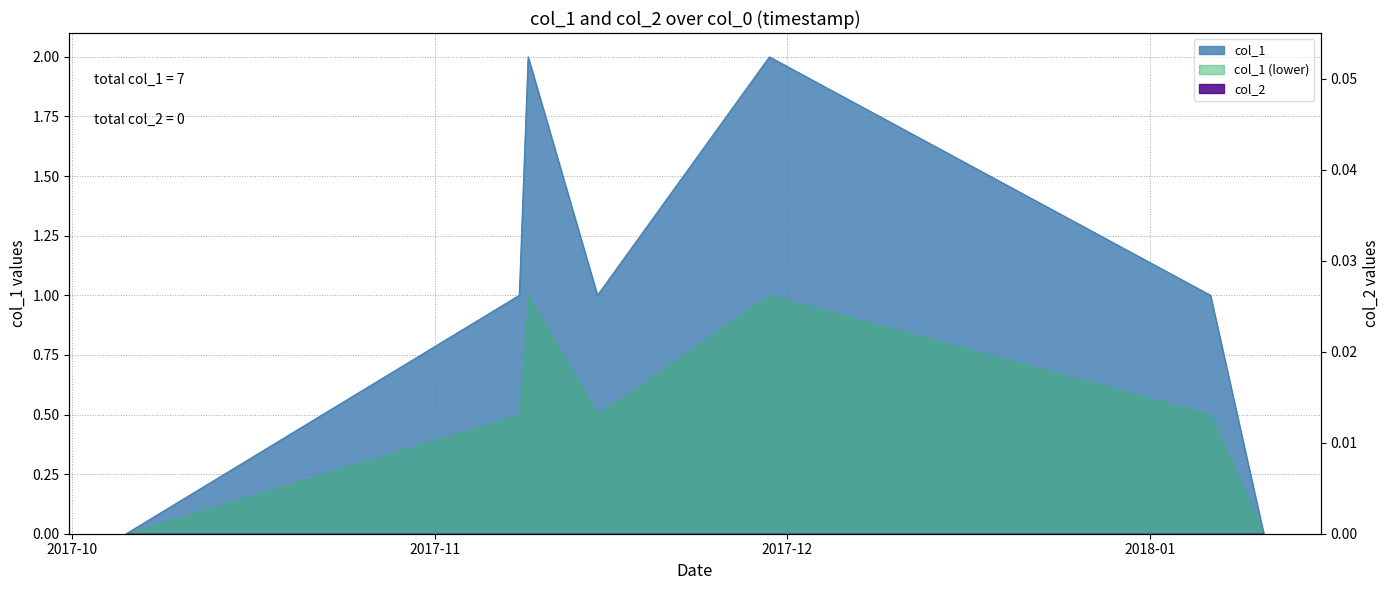

Count the number of categories in the chart.

7